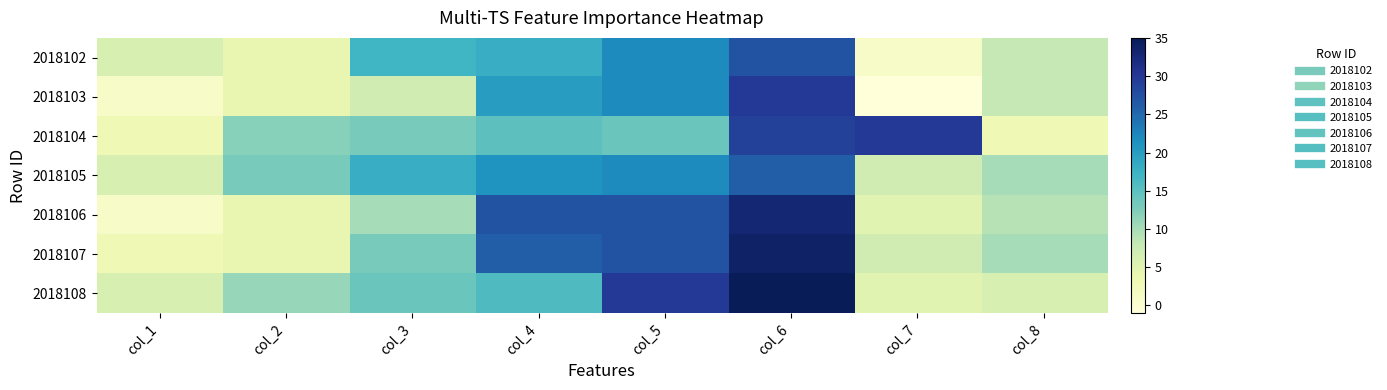

Which has a higher value, col_4 or col_3?

col_4